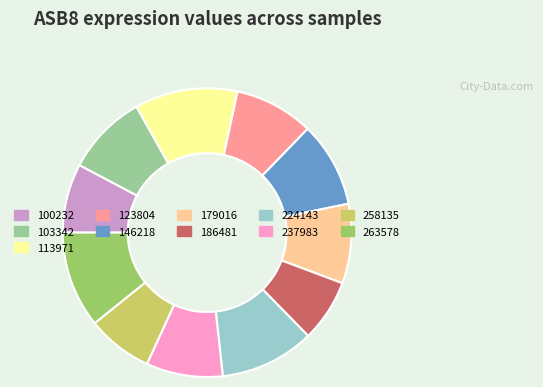

Do 113971 and 100232 together represent more than half of the pie?

No